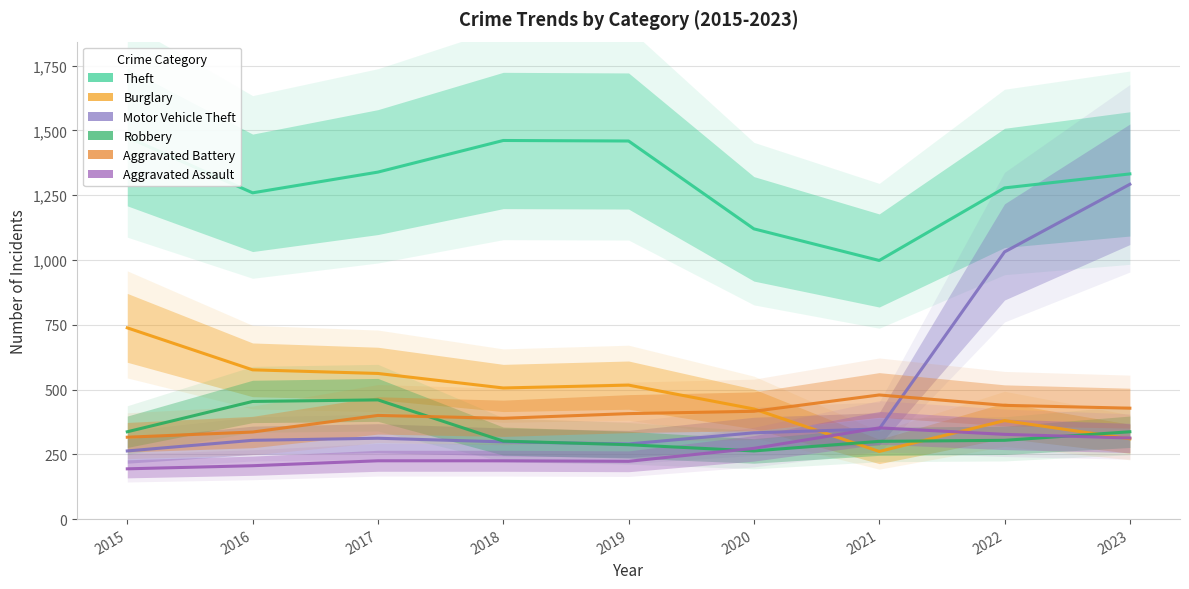

List the labels in order of Aggravated Assault value, largest first.

2021, 2022, 2023, 2020, 2017, 2018, 2019, 2016, 2015